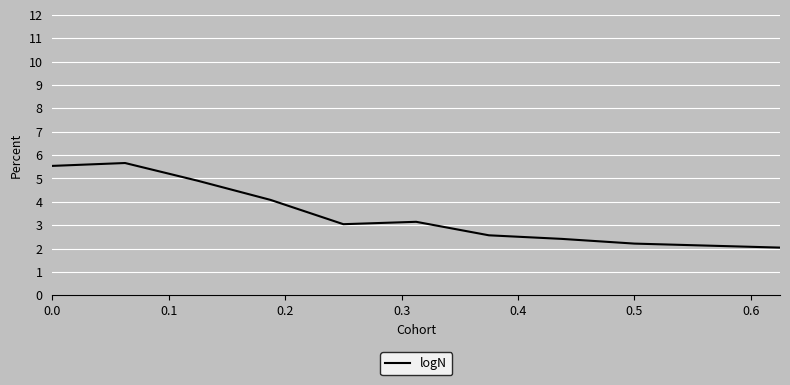

True or false: the data has more than 2 interior local peaks.

False